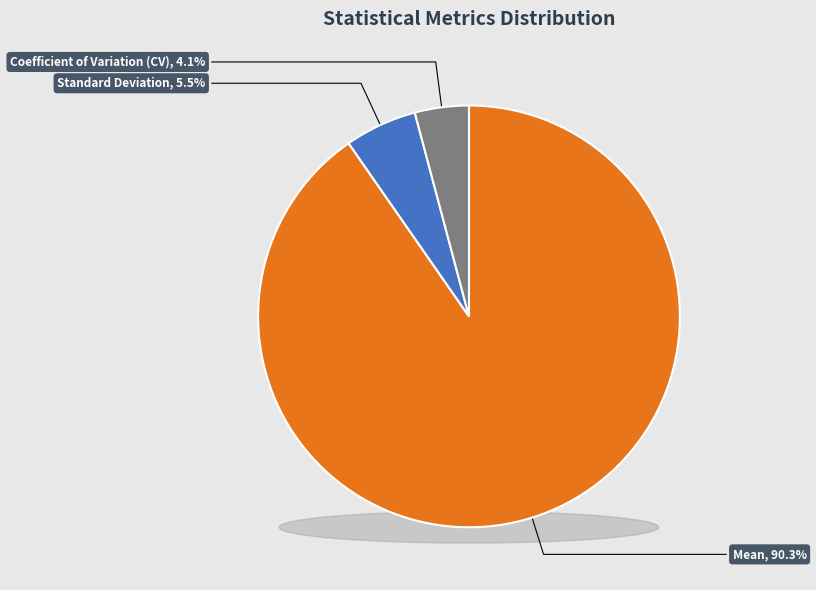

How many slices are in this pie chart?

3